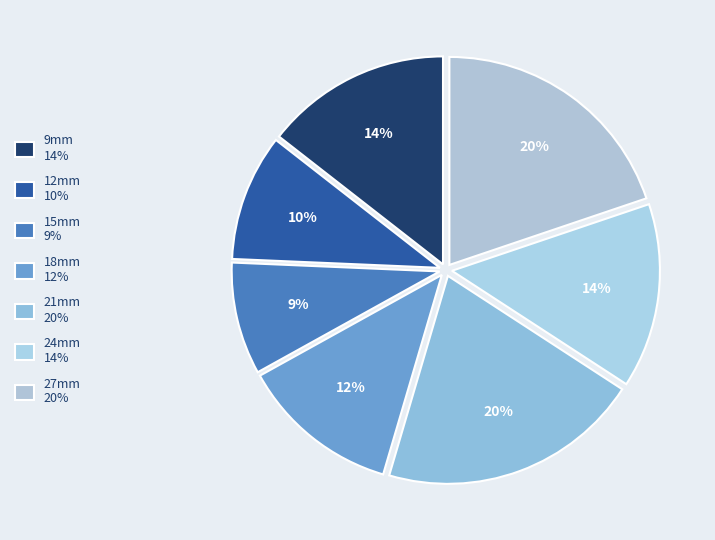

To the nearest percent, what portion does 21mm represent?

20%